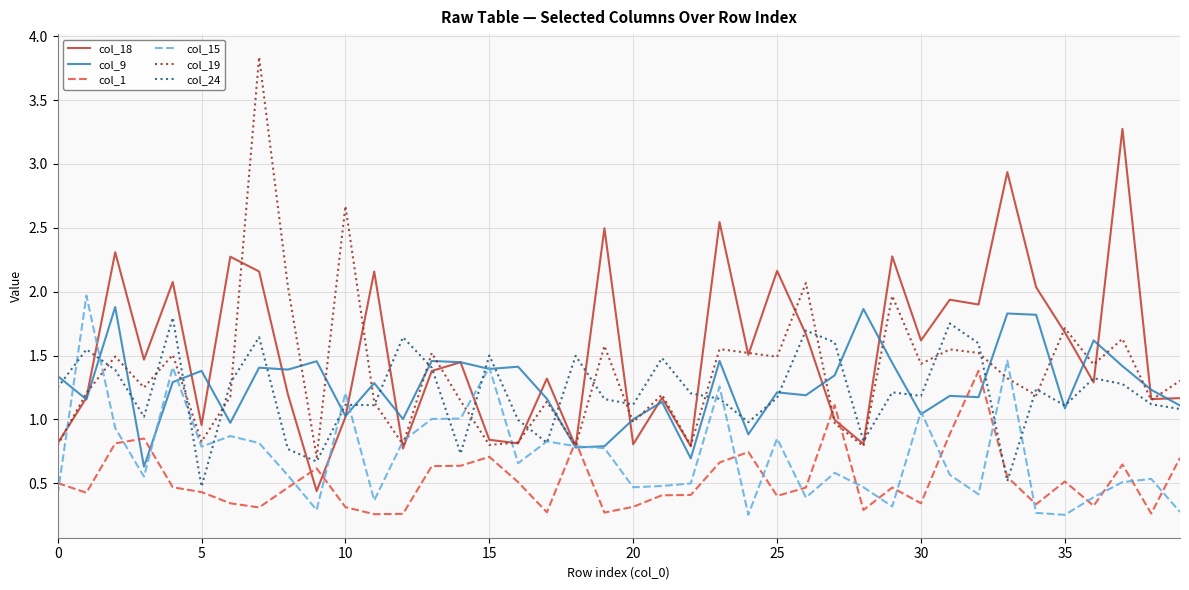

What is the greatest value displayed?

3.8